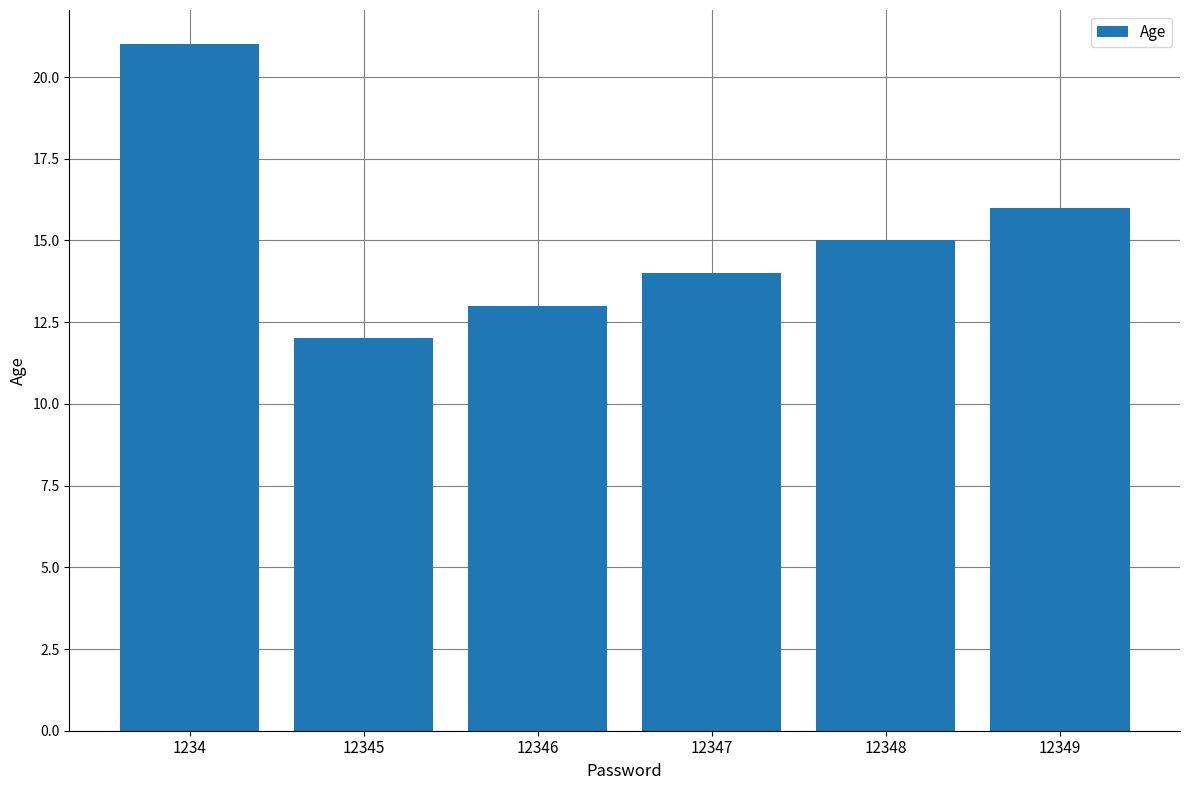

What is the approximate value at 12346?

13